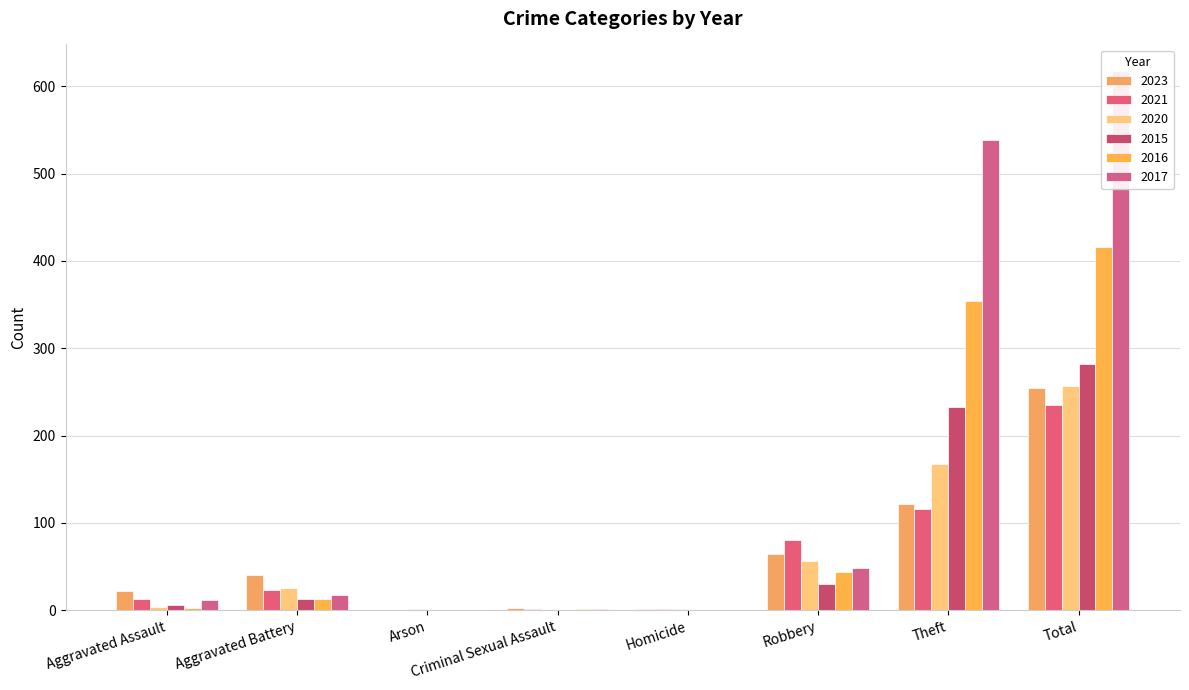

Which series has the largest total across all categories?

2017